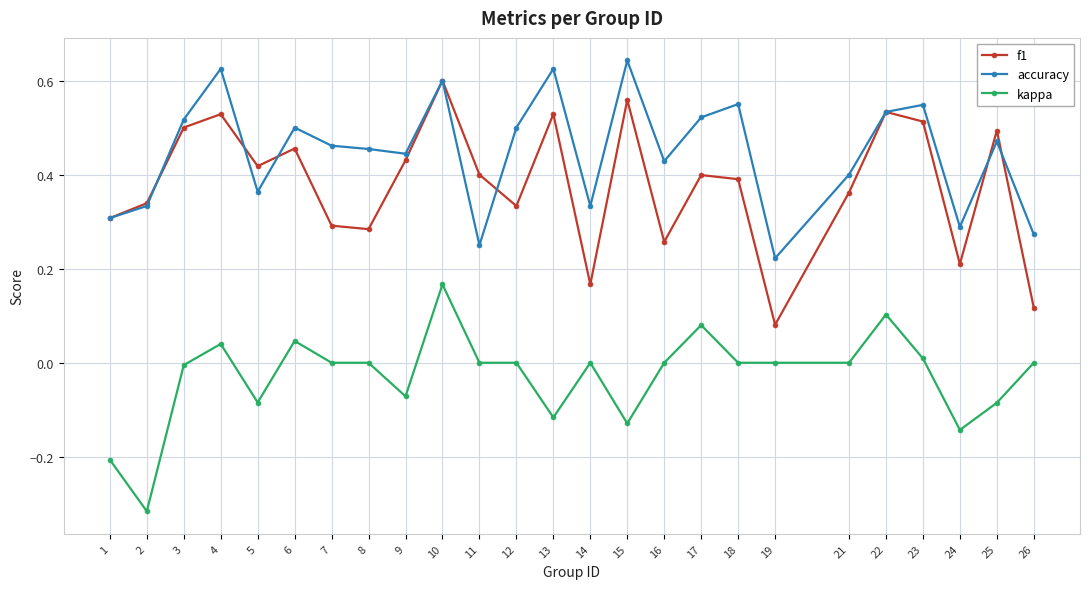

What is the sum of the f1 values at 3 and 22?

1.0